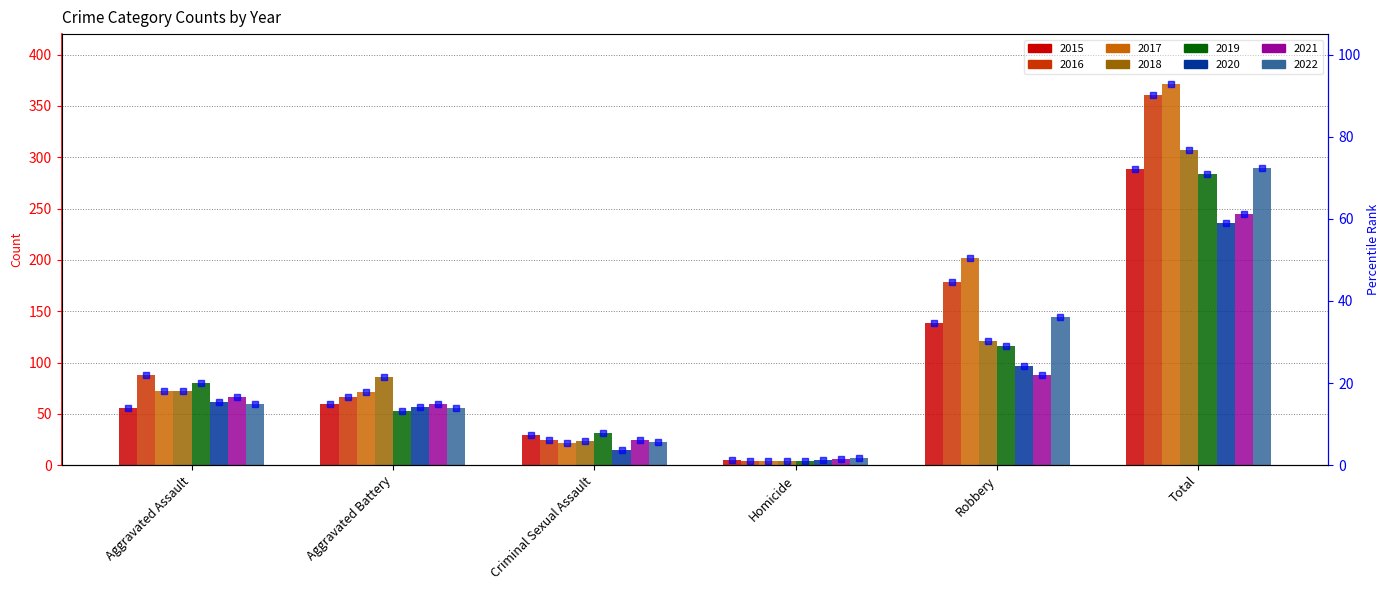

Does the chart contain stacked bars?

No